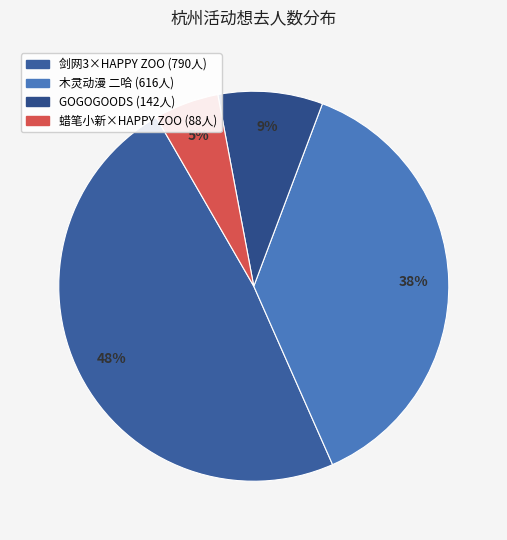

To the nearest percent, what is the difference between the largest and smallest slice percentages?

43%